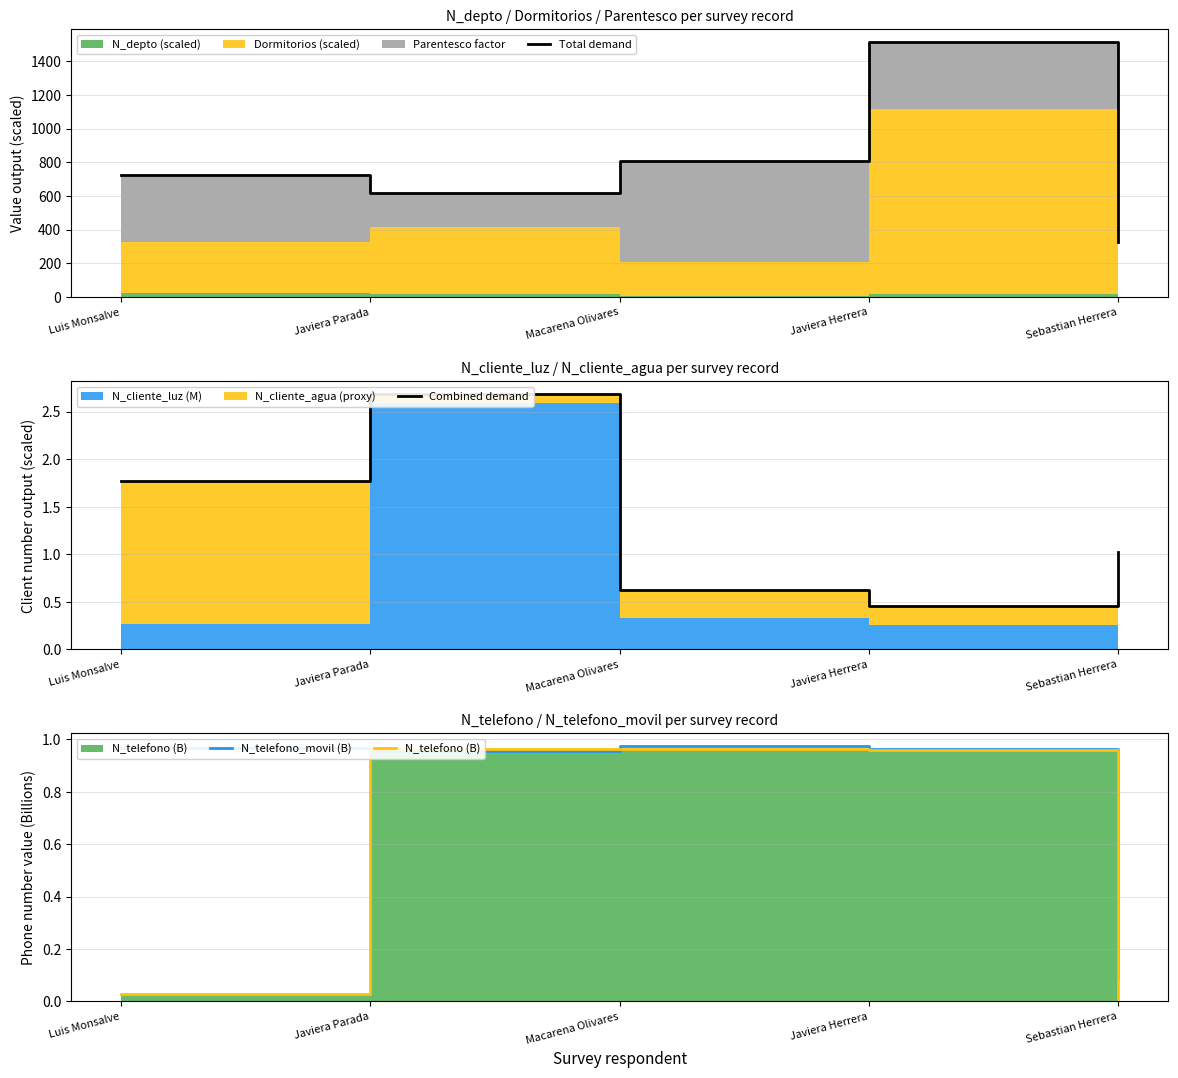

True or false: N_telefono_movil (B) has a value of 1.3 at Macarena Olivares.

False